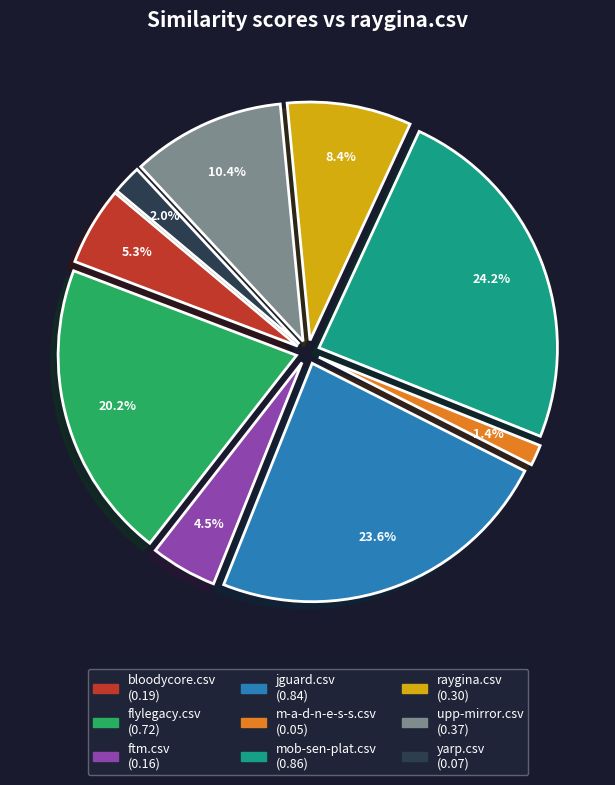

What percentage is the bloodycore.csv slice, to the nearest percent?

5%